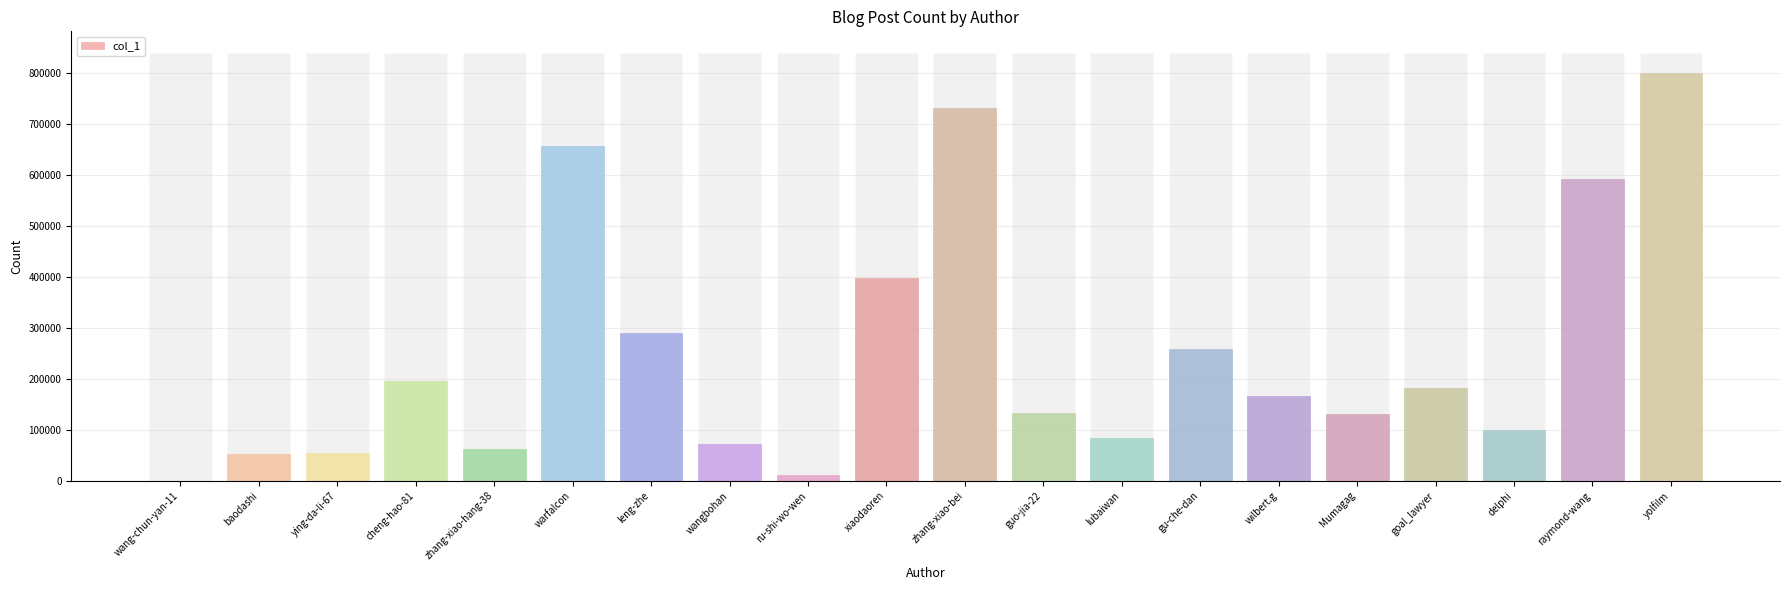

Where does the data first go above 166702?

cheng-hao-81